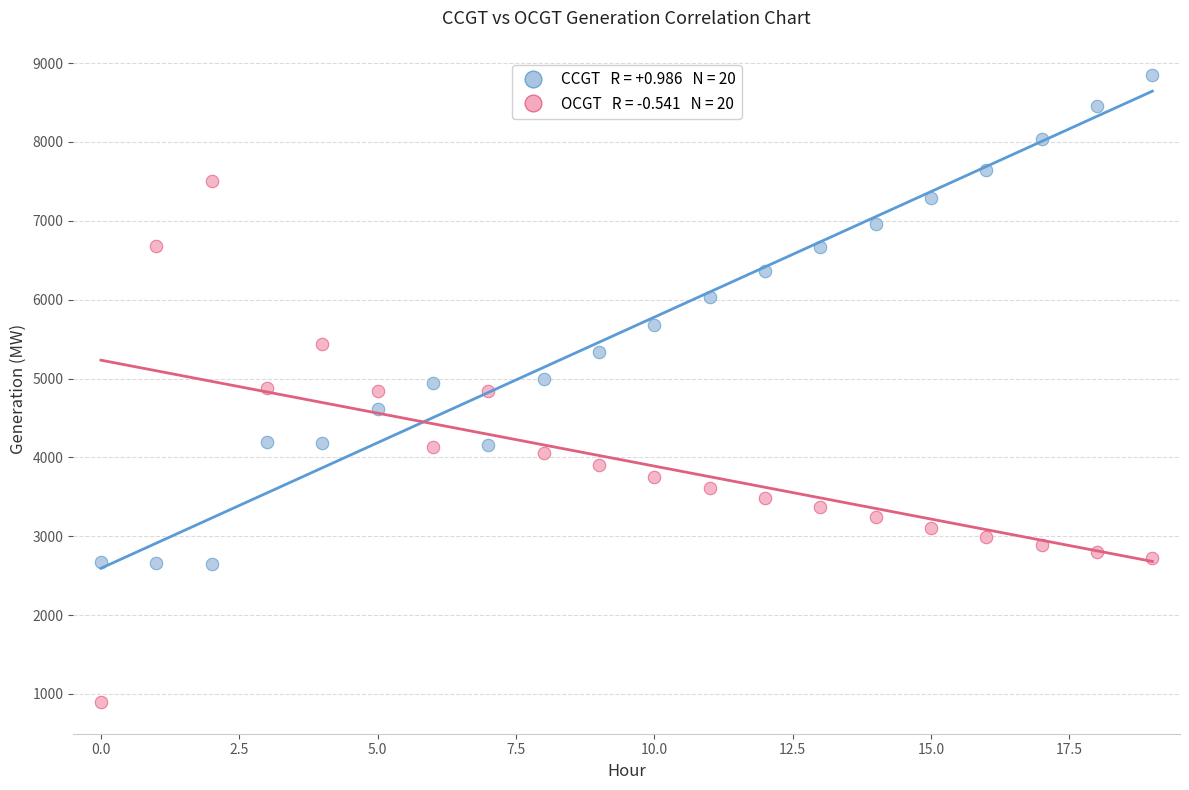

Across all data points, what is the range of Y values (max minus min)?

7959